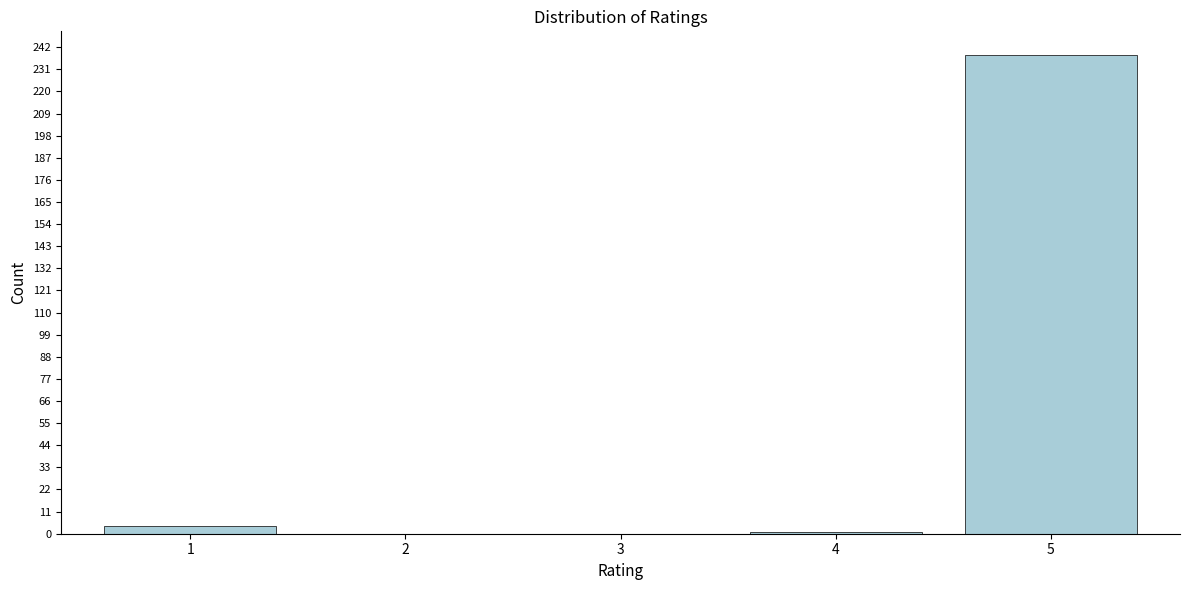

Reading left to right, extract all data points from this chart.

1=4	2=0	3=0	4=1	5=238